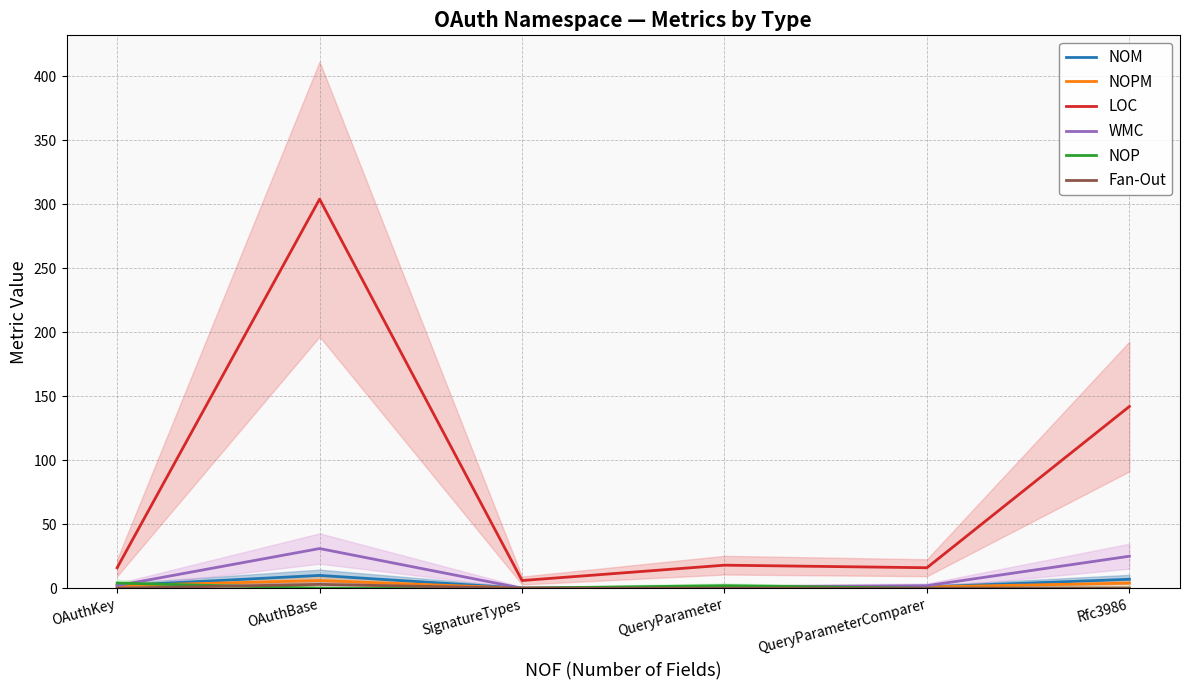

At which label does NOM reach its peak?

OAuthBase